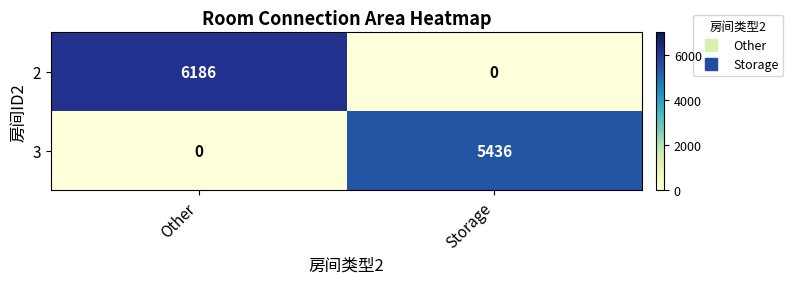

The 3 series shows 7198 at Storage. True or false?

False